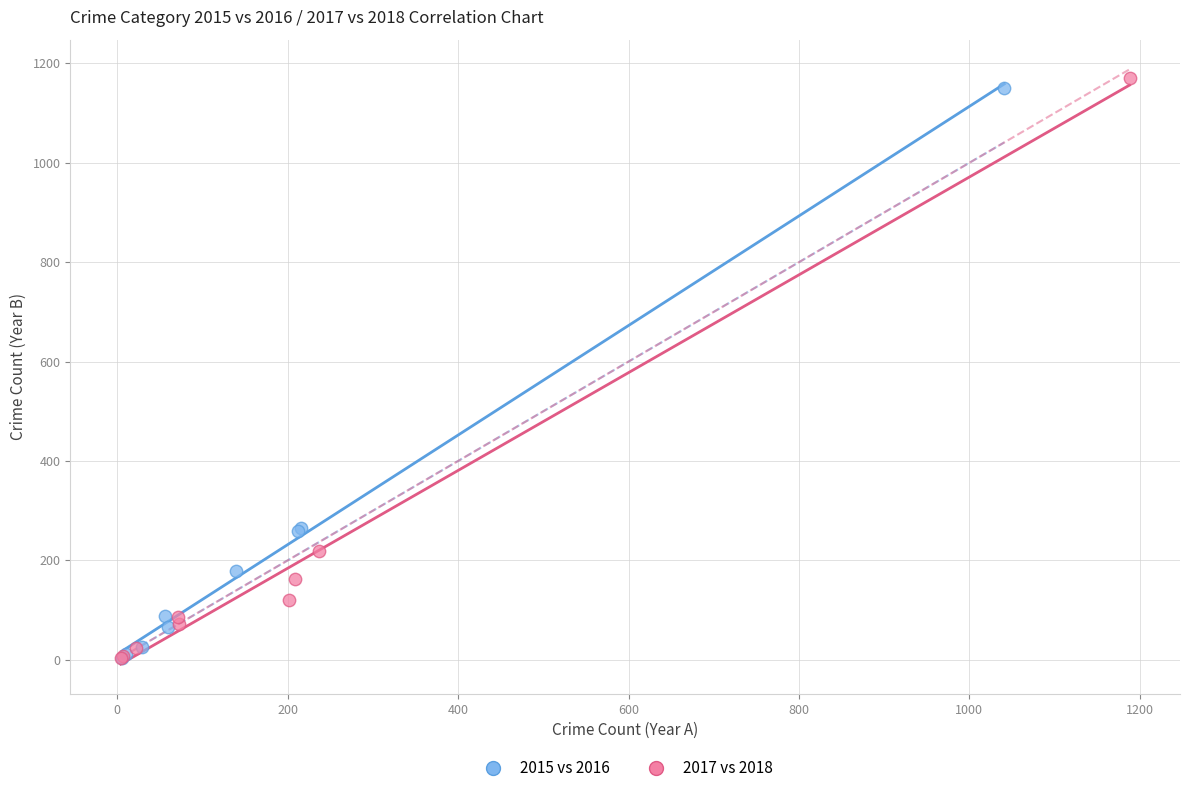

Which series has the widest spread of Y values?

2017 vs 2018